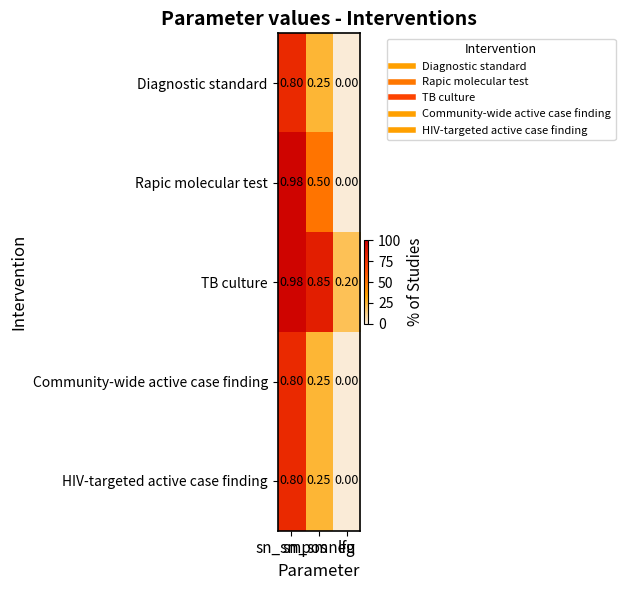

Which series has the widest spread of values?

Rapic molecular test